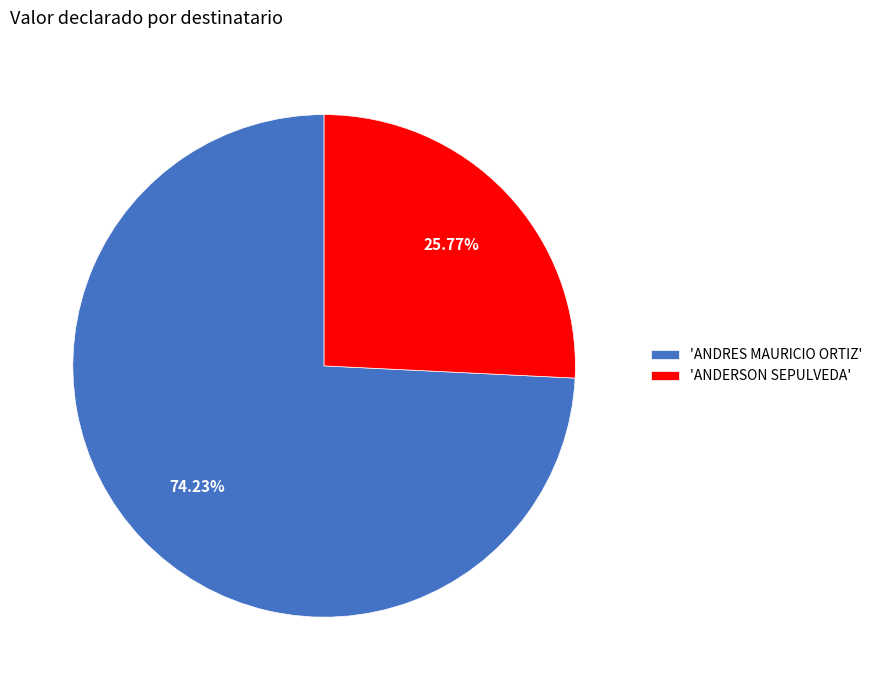

Which category has the smallest portion of the pie?

'ANDERSON SEPULVEDA'